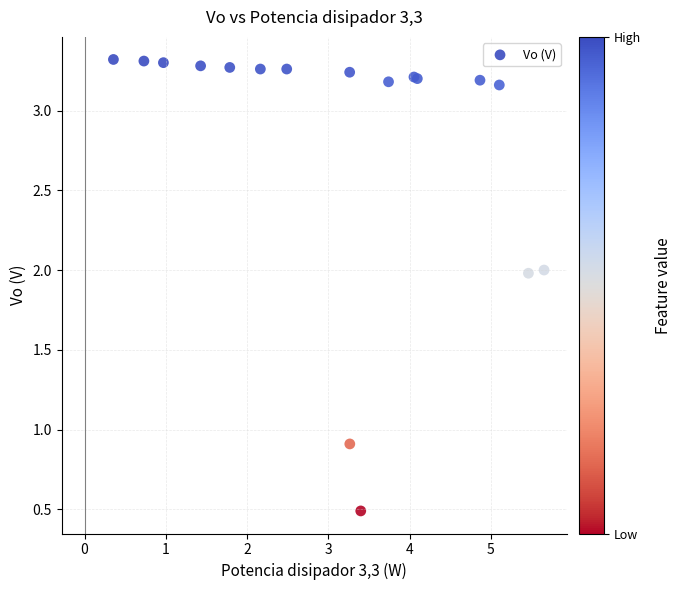

What Y value in the scatter plot is closest to 1?

0.9